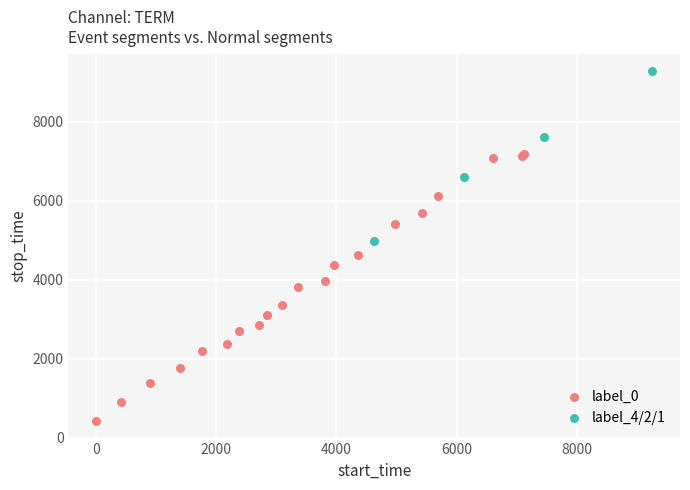

Which series has the widest spread of Y values?

label_0